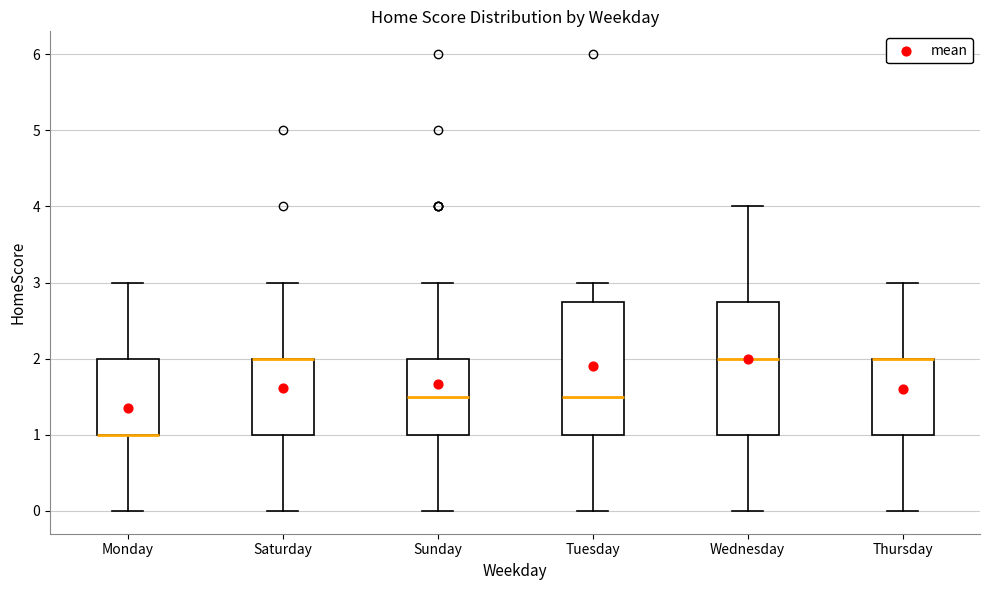

Reading left to right, read every box against the y-axis: the position of its median line, the range the box covers, and the ends of its whiskers. The values are not printed on the chart, so give them approximately, as read against the axis.

Monday: median 1.0 (drawn on the box's lower edge), box 1.0 to 2.0, whiskers 0.0 to 3.0
Saturday: median 2.0 (drawn on the box's upper edge), box 1.0 to 2.0, whiskers 0.0 to 3.0
Sunday: median 1.5, box 1.0 to 2.0, whiskers 0.0 to 3.0
Tuesday: median 1.5, box 1.0 to 2.8, whiskers 0.0 to 3.0
Wednesday: median 2.0, box 1.0 to 2.8, whiskers 0.0 to 4.0
Thursday: median 2.0 (drawn on the box's upper edge), box 1.0 to 2.0, whiskers 0.0 to 3.0